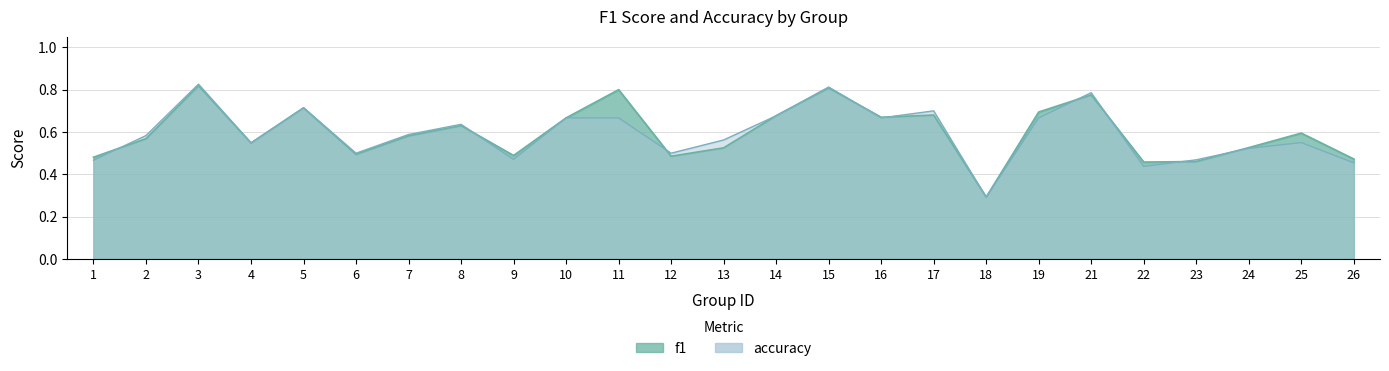

How many intersections are there between f1 and accuracy?

12